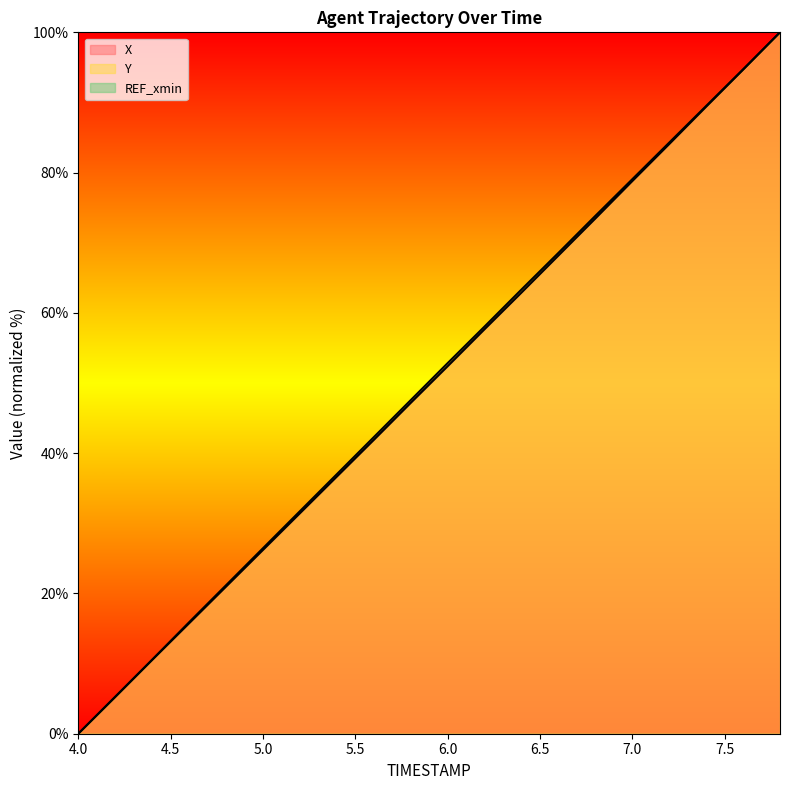

The Y series shows 73.8 at 6.8. True or false?

True